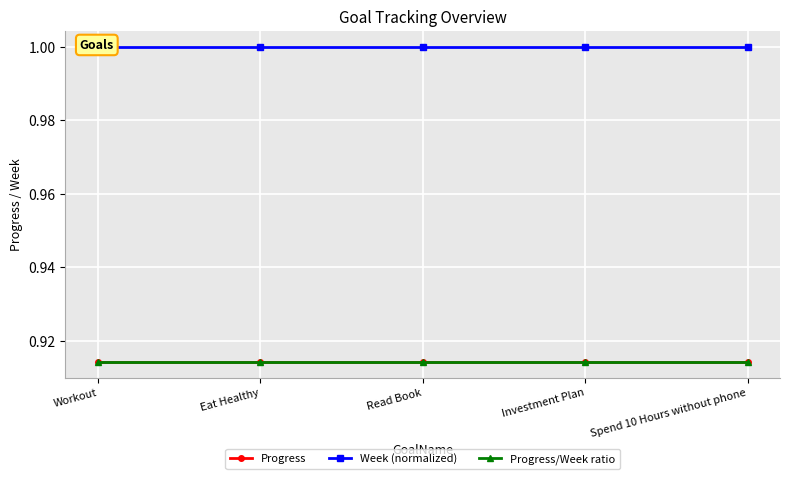

Which label corresponds to the largest value in the chart?

Workout